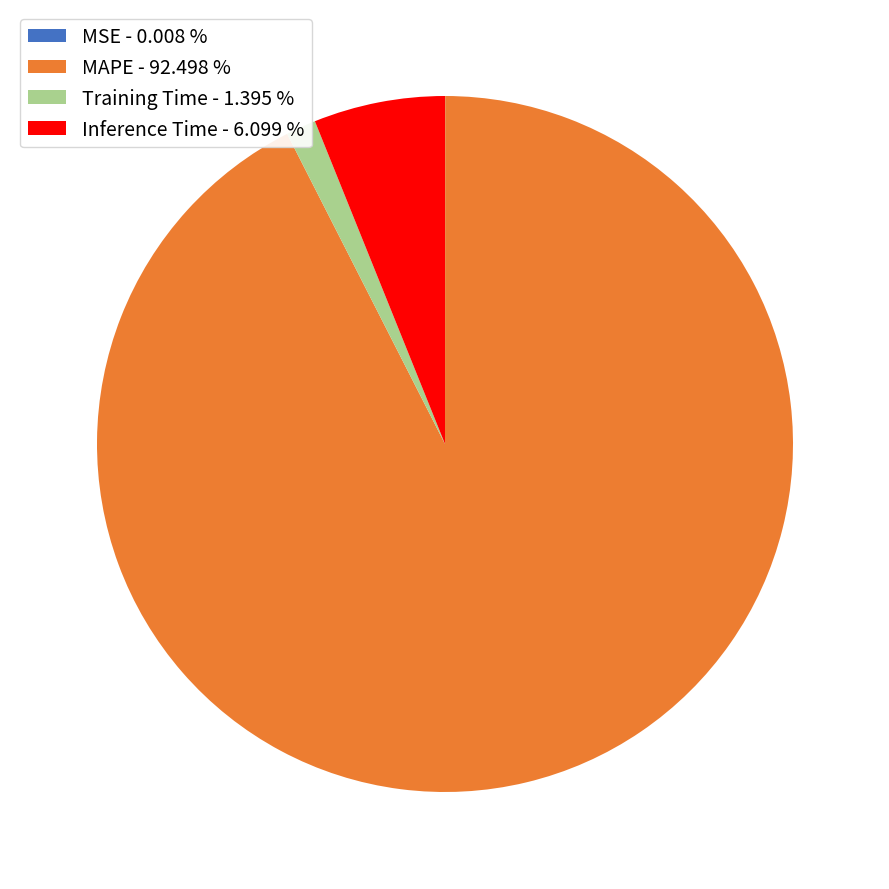

Which has a higher value, MAPE - 92.498 % or Training Time - 1.395 %?

MAPE - 92.498 %